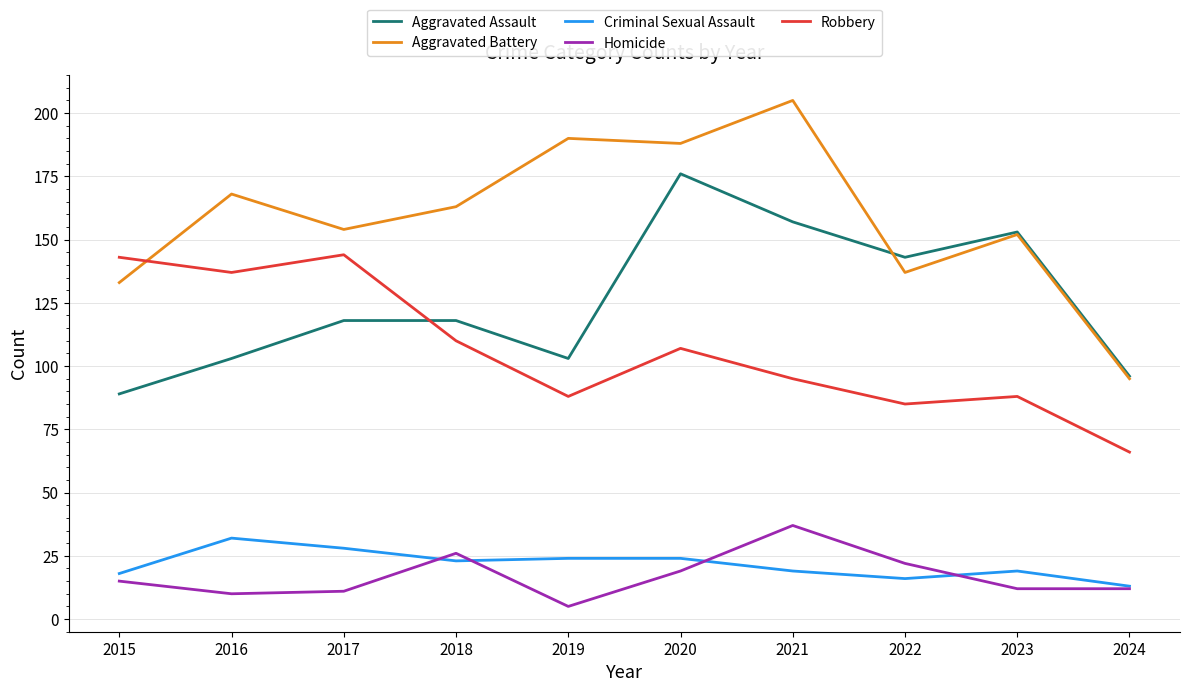

At which label does Homicide reach its minimum?

2019